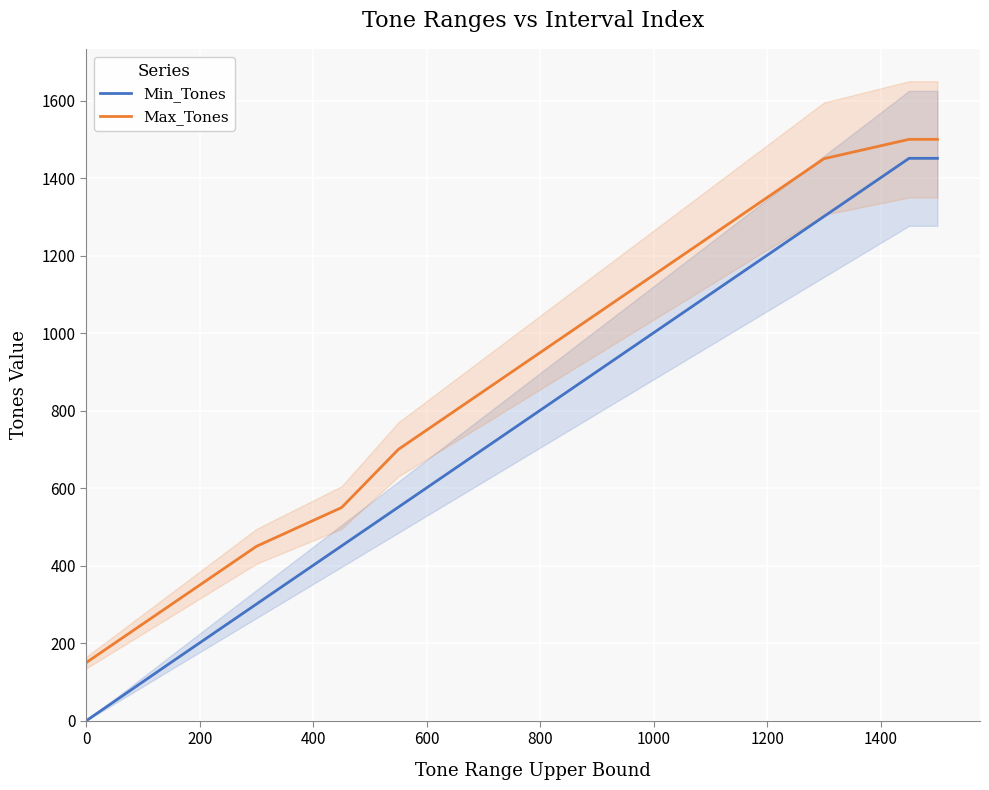

What is the difference between the maximum and minimum values in the Min_Tones series?

1451